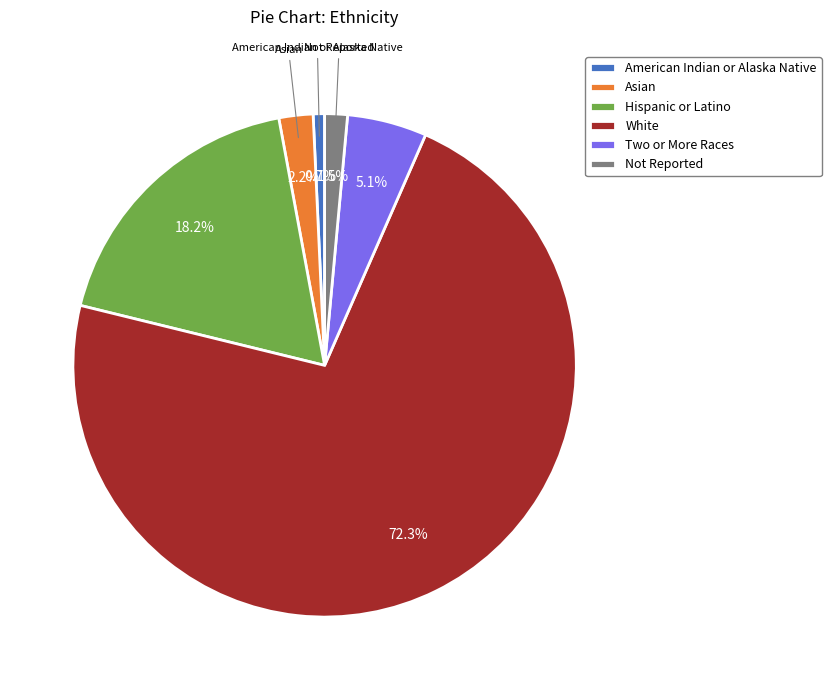

Which category accounts for the majority?

White